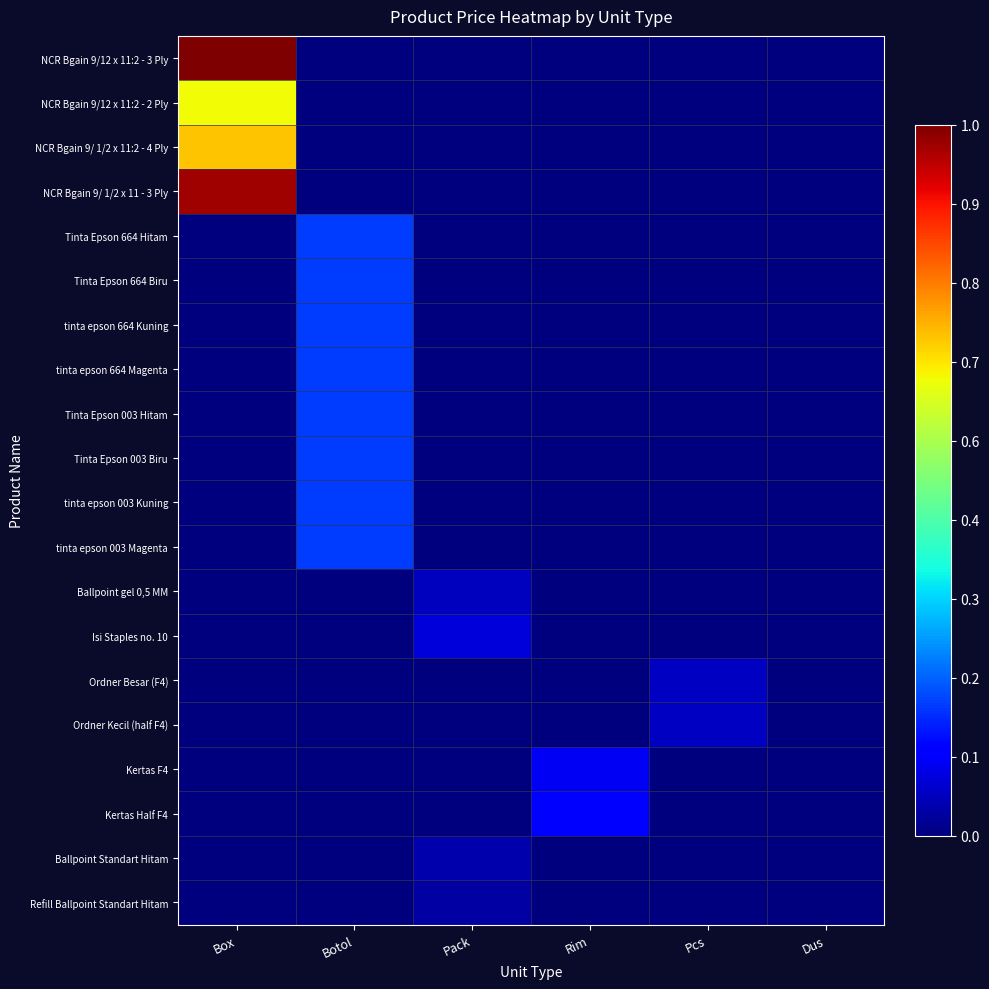

Rank the series at Box from highest to lowest value.

NCR Bgain 9/12 x 11:2 - 3 Ply, NCR Bgain 9/ 1/2 x 11 - 3 Ply, NCR Bgain 9/ 1/2 x 11:2 - 4 Ply, NCR Bgain 9/12 x 11:2 - 2 Ply, Tinta Epson 664 Hitam, Tinta Epson 664 Biru, tinta epson 664 Kuning, tinta epson 664 Magenta, Tinta Epson 003 Hitam, Tinta Epson 003 Biru, tinta epson 003 Kuning, tinta epson 003 Magenta, Ballpoint gel 0,5 MM, Isi Staples no. 10, Ordner Besar (F4), Ordner Kecil (half F4), Kertas F4, Kertas Half F4, Ballpoint Standart Hitam, Refill Ballpoint Standart Hitam